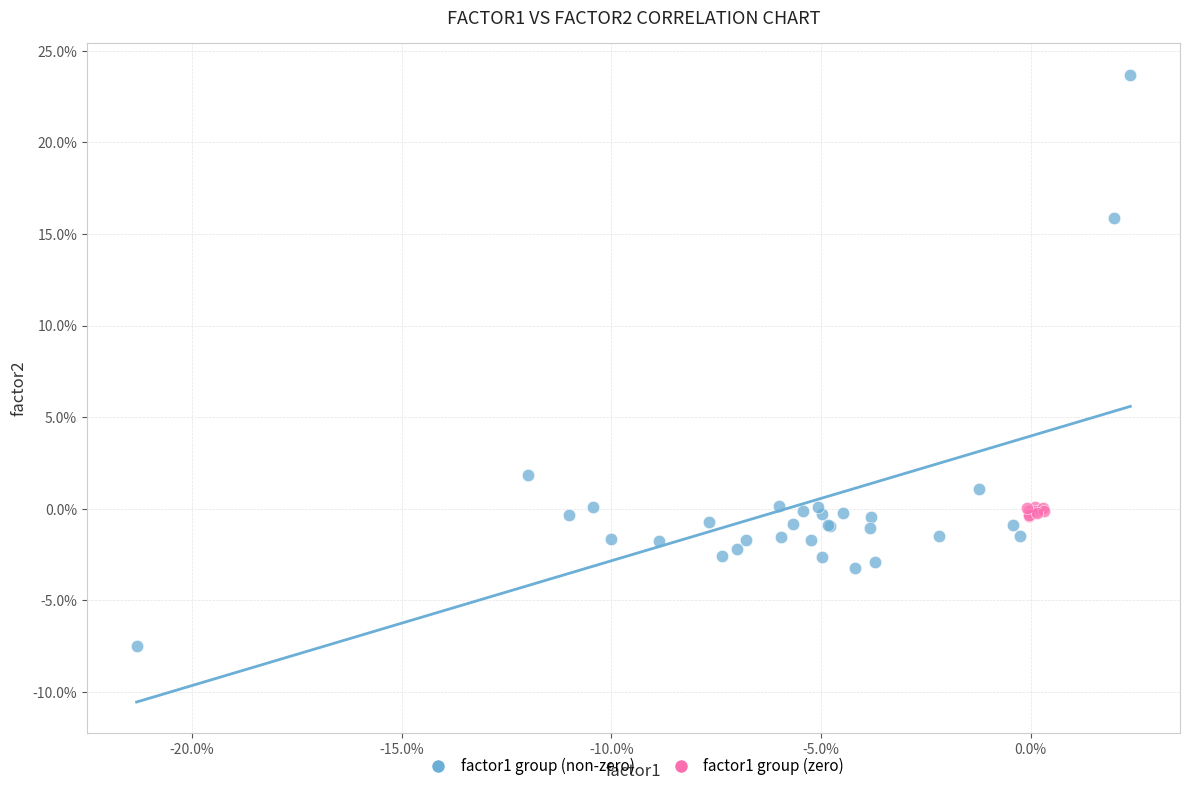

What are all the series names shown in the legend?

factor1 group (non-zero), factor1 group (zero)